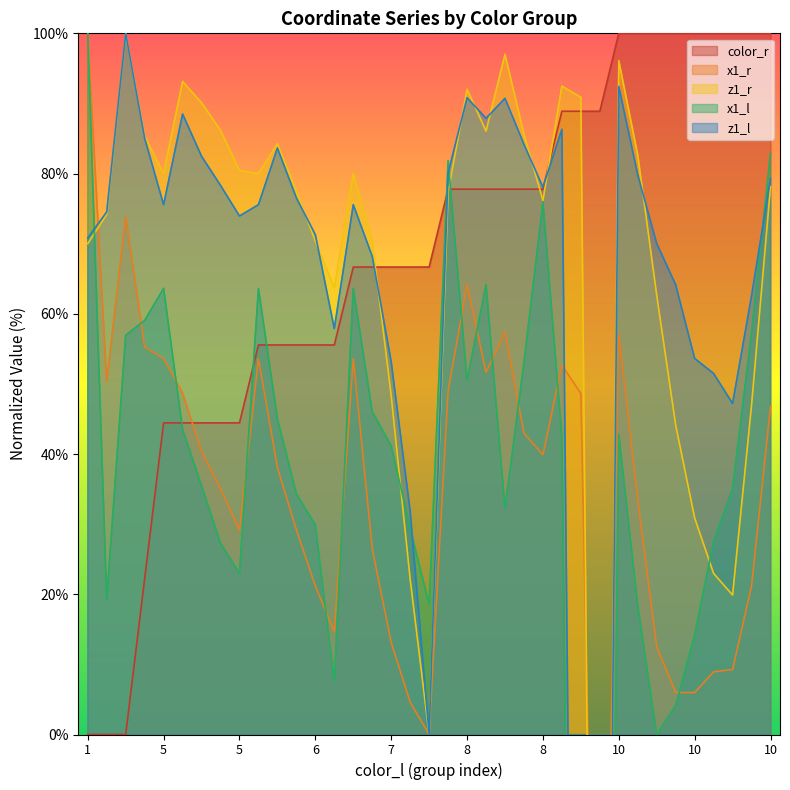

What are all the series names shown in the legend?

color_r, x1_r, z1_r, x1_l, z1_l